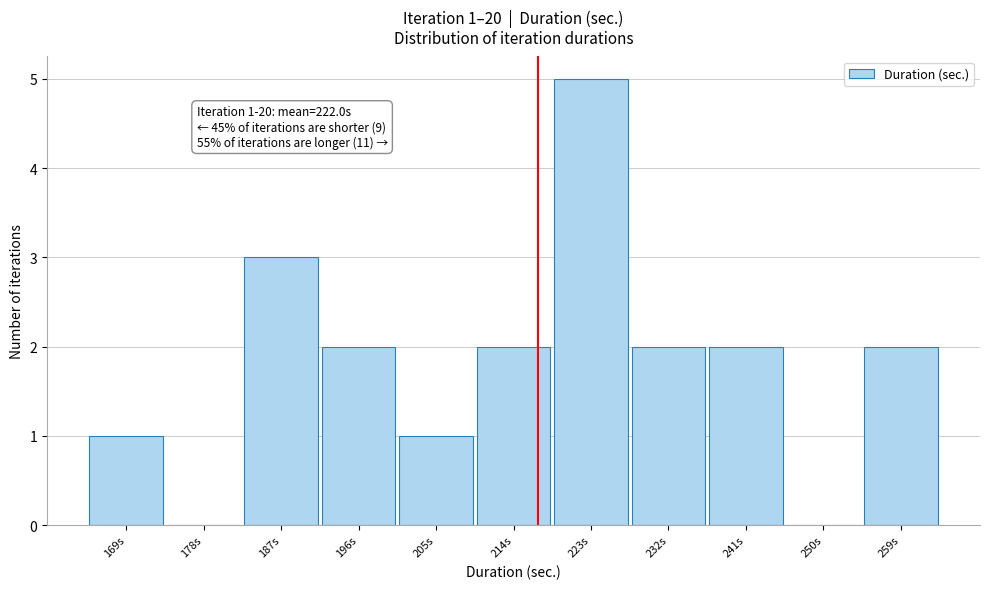

Reading left to right, transcribe all the data shown in this chart.

169s=1	178s=0	187s=3	196s=2	205s=1	214s=2	223s=5	232s=2	241s=2	250s=0	259s=2